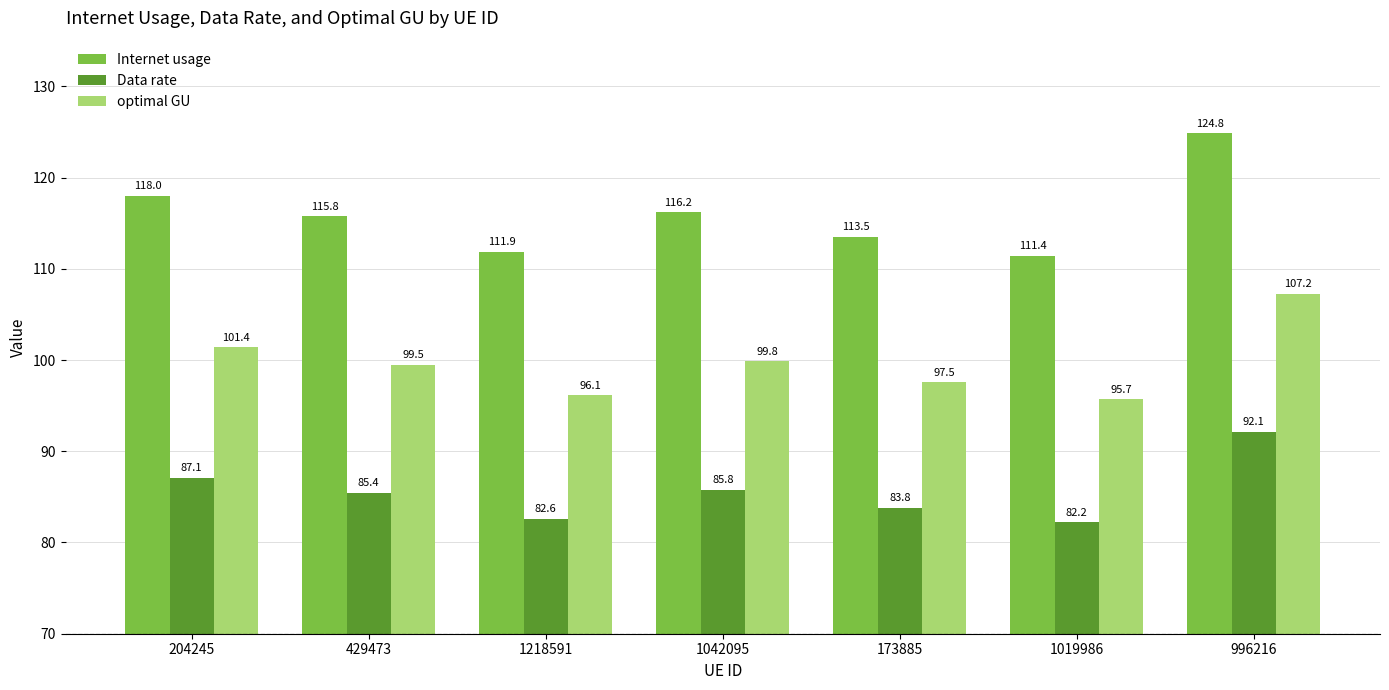

Does the chart contain any negative values?

No